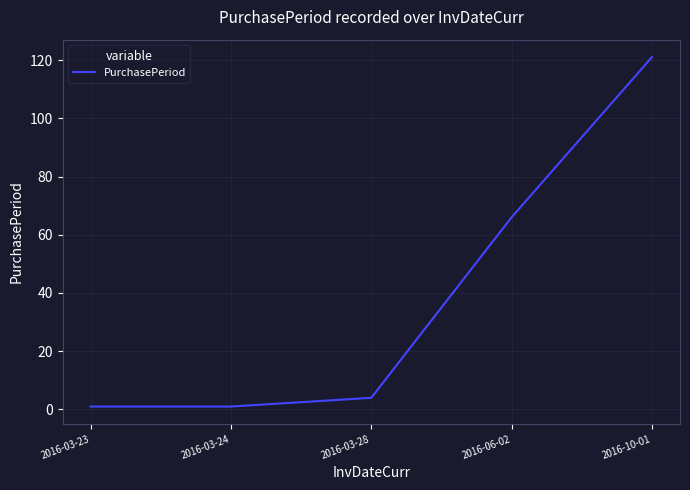

The value at 2016-03-23 is 1. True or false?

True